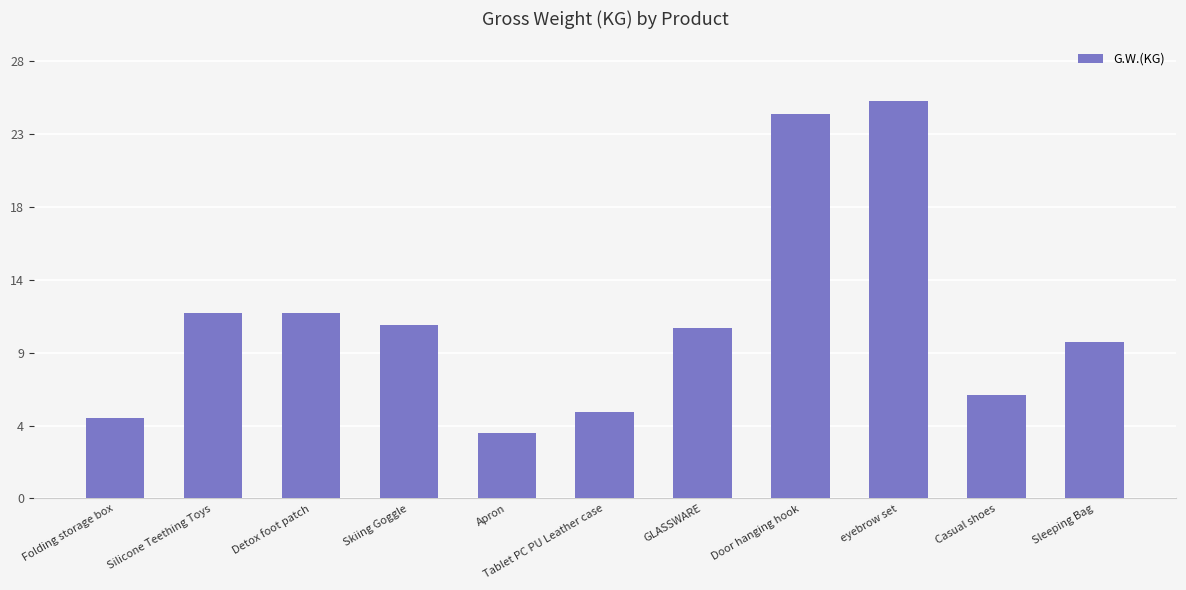

Does the chart contain any negative values?

No